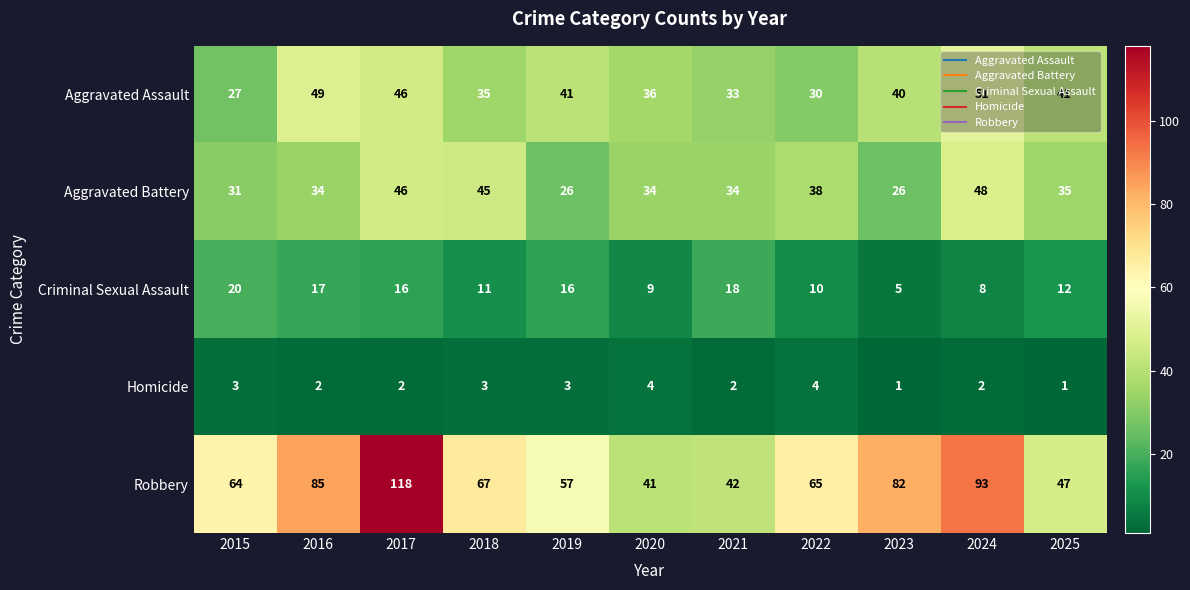

What is the spread (max minus min) of values at 2022?

61